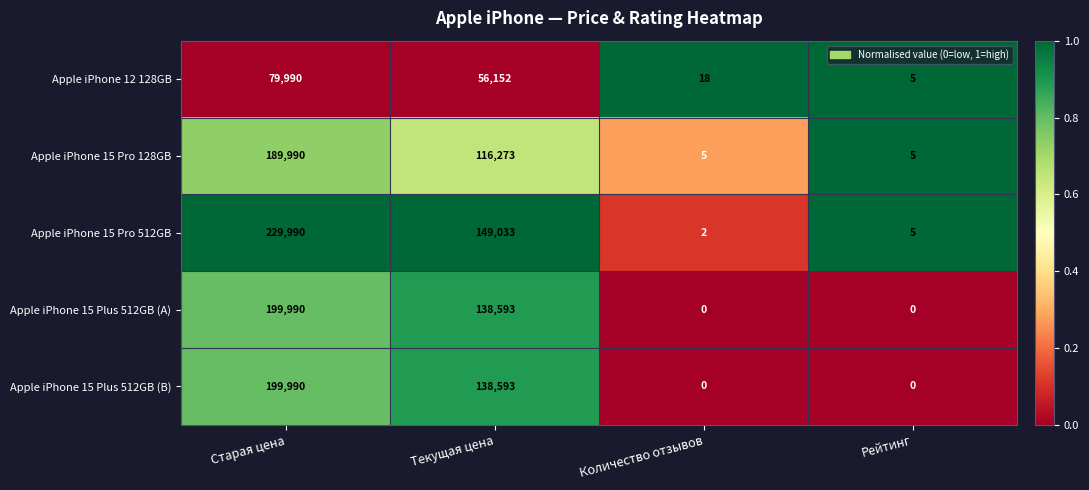

What is the greatest value displayed?

229990